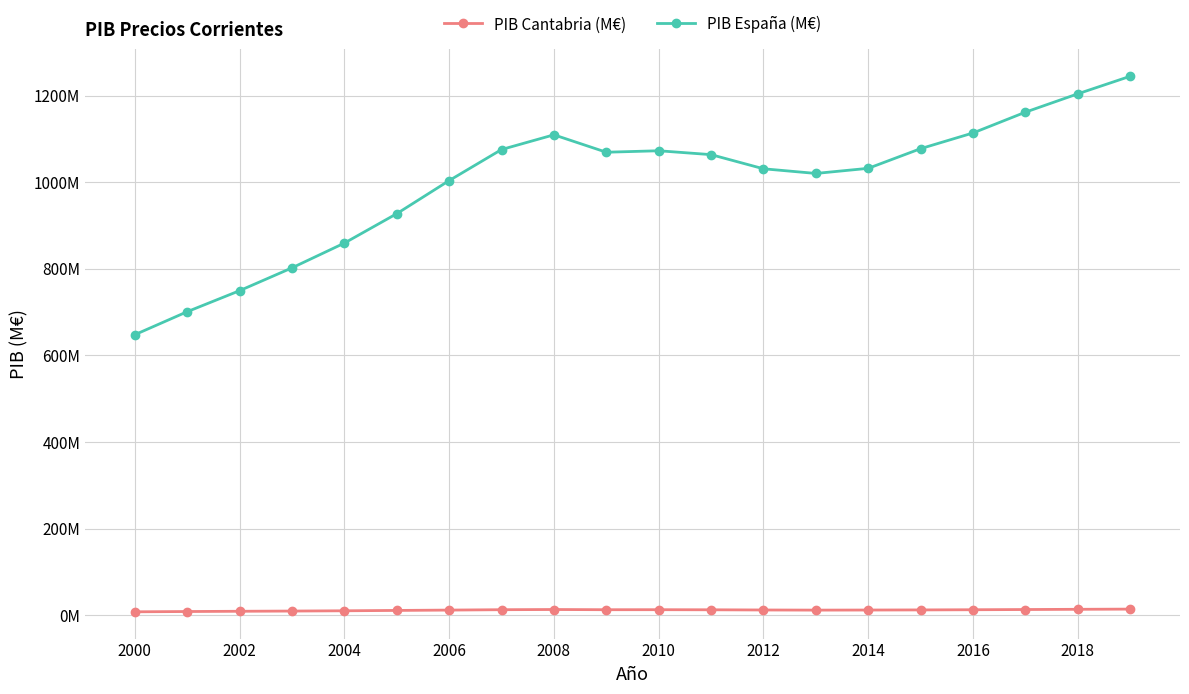

What are all the series names shown in the legend?

PIB Cantabria (M€), PIB España (M€)